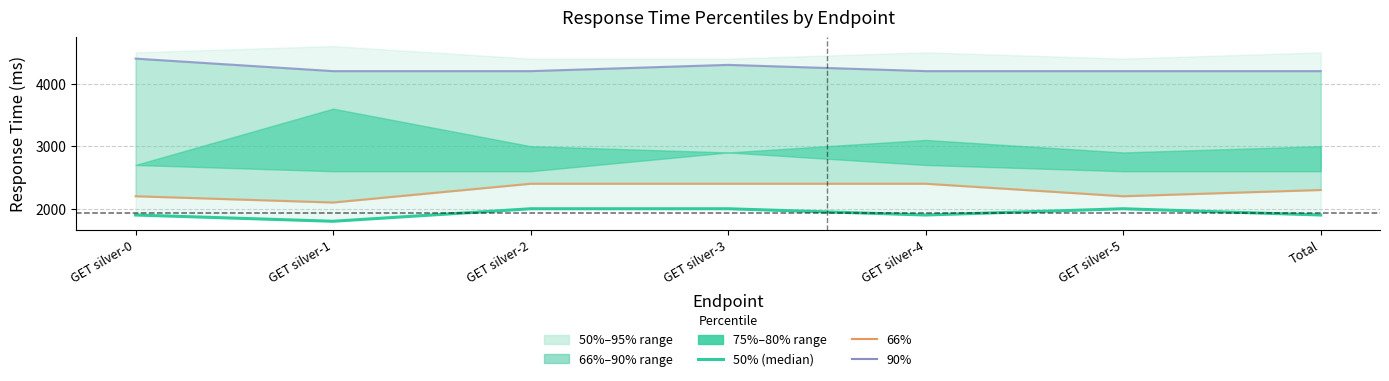

What is the total value across all series at GET silver-1?

8100